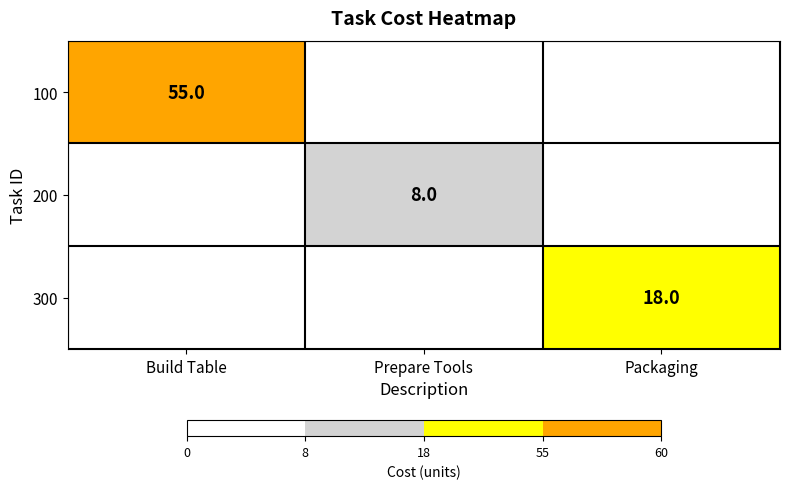

Is it true that 100 equals 89 at Build Table?

False